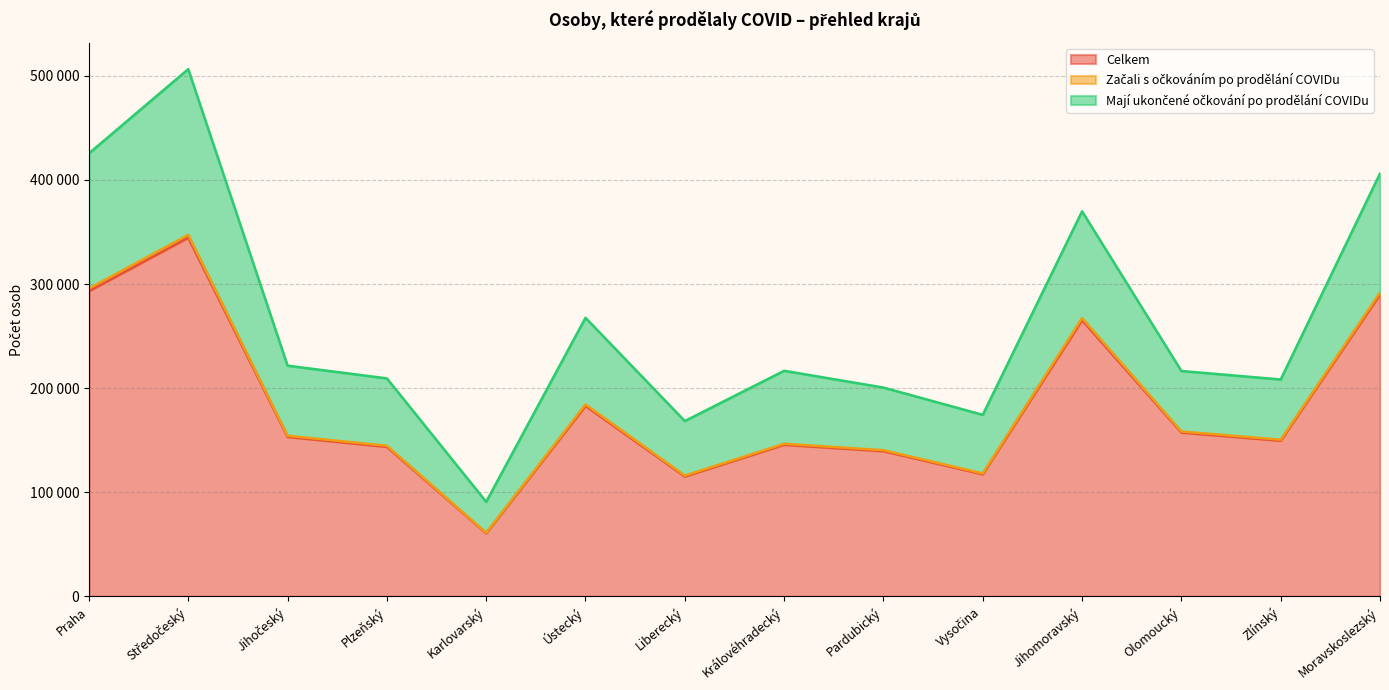

Between Jihočeský and Moravskoslezský, which series saw the biggest shift?

Mají ukončené očkování po prodělání COVIDu